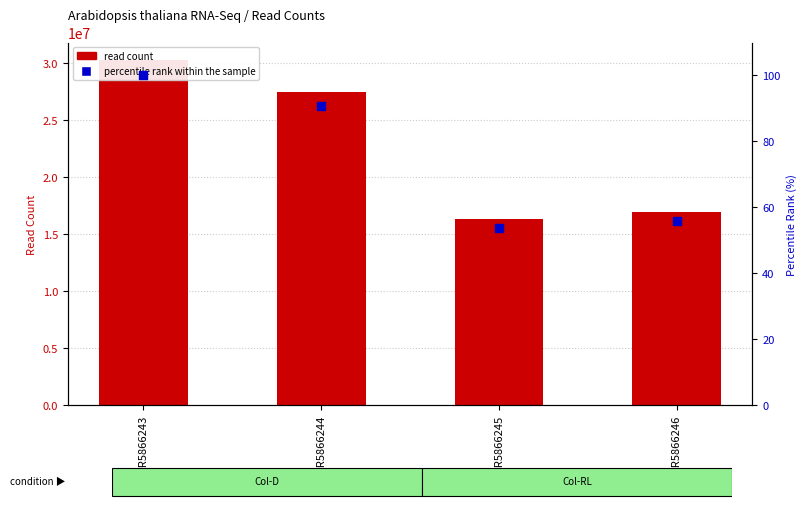

What are all the series names shown in the legend?

read count, percentile rank within the sample